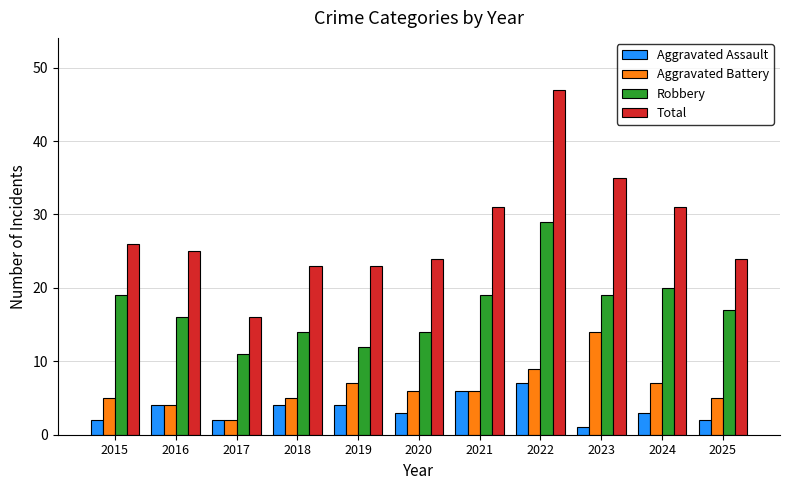

True or false: Aggravated Battery has a value of 8 at 2018.

False